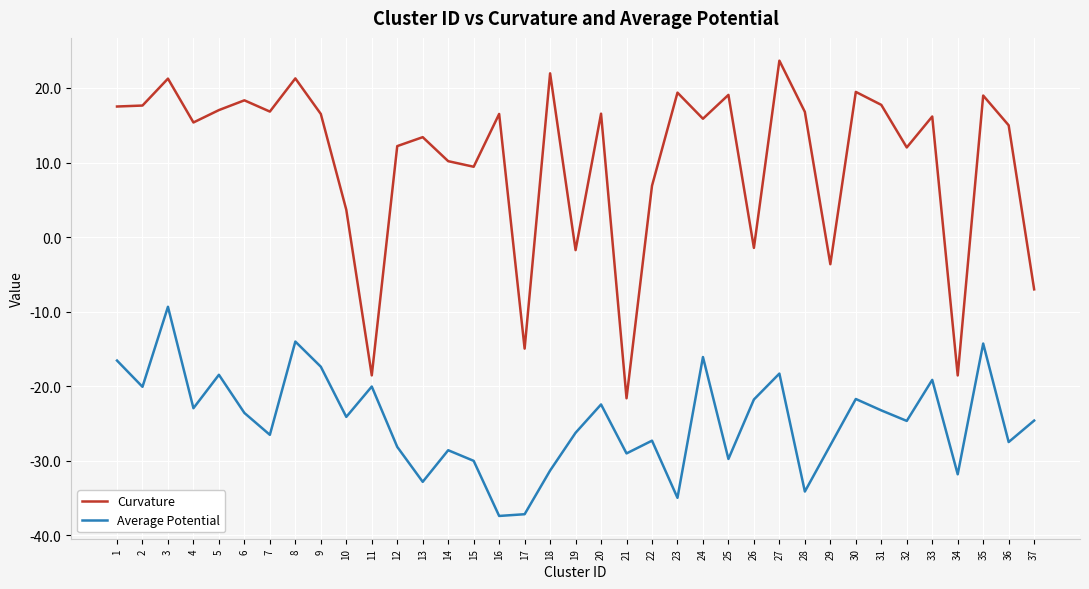

The Curvature series shows 23.7 at 27. True or false?

True